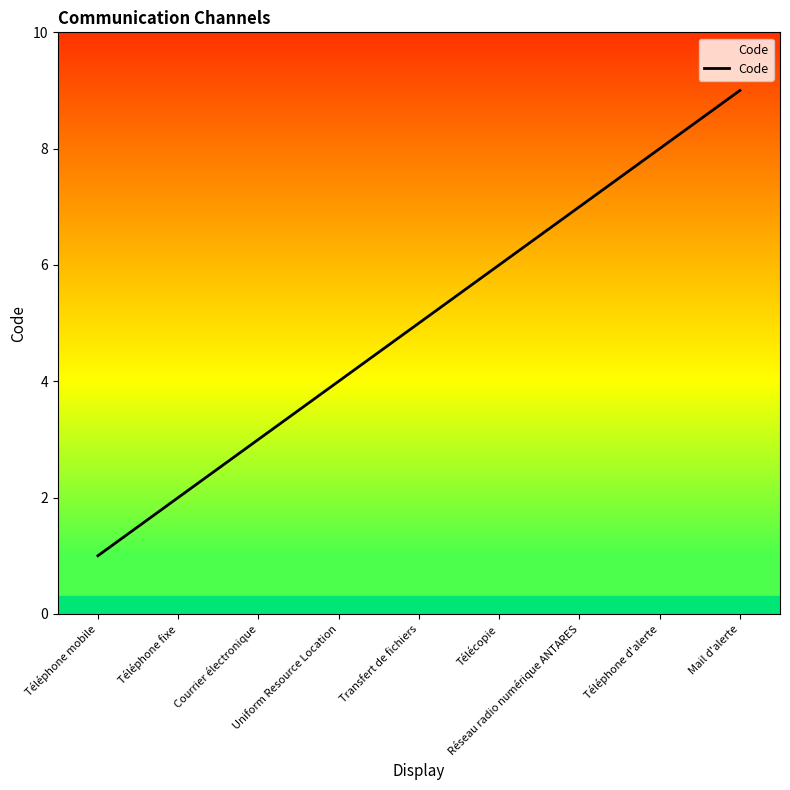

Reading left to right, list all the values displayed in this chart.

Téléphone mobile=1	Téléphone fixe=2	Courrier électronique=3	Uniform Resource Location=4	Transfert de fichiers=5	Télécopie=6	Réseau radio numérique ANTARES=7	Téléphone d'alerte=8	Mail d'alerte=9